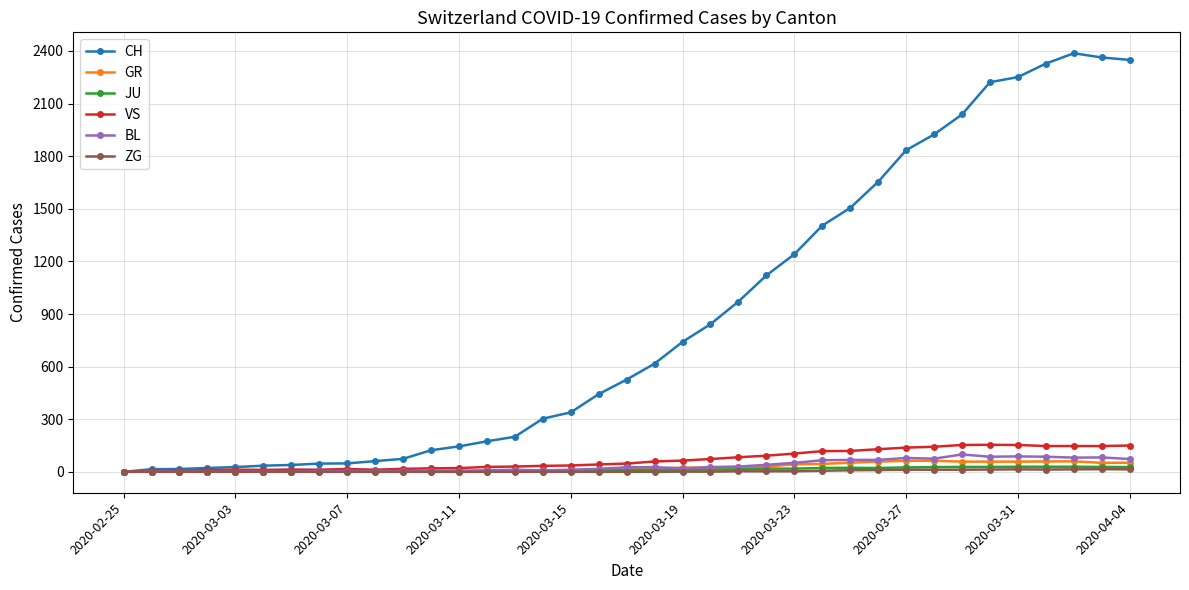

Which series has the largest total across all categories?

CH